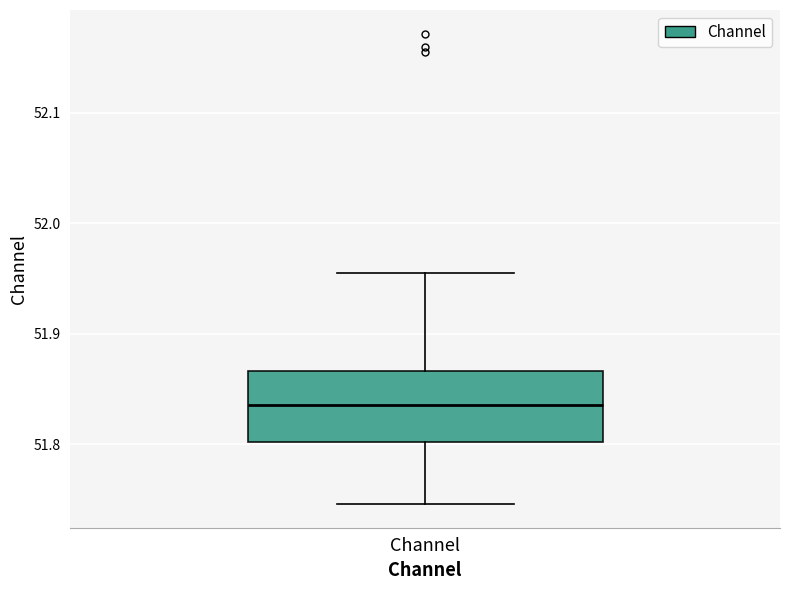

Read this box plot against the y-axis: the position of the median line, the range covered by the box, and the ends of both whiskers. The values are not printed on the chart, so give them approximately, as read against the axis.

median 51.84, box 51.80 to 51.87, whiskers 51.75 to 51.96